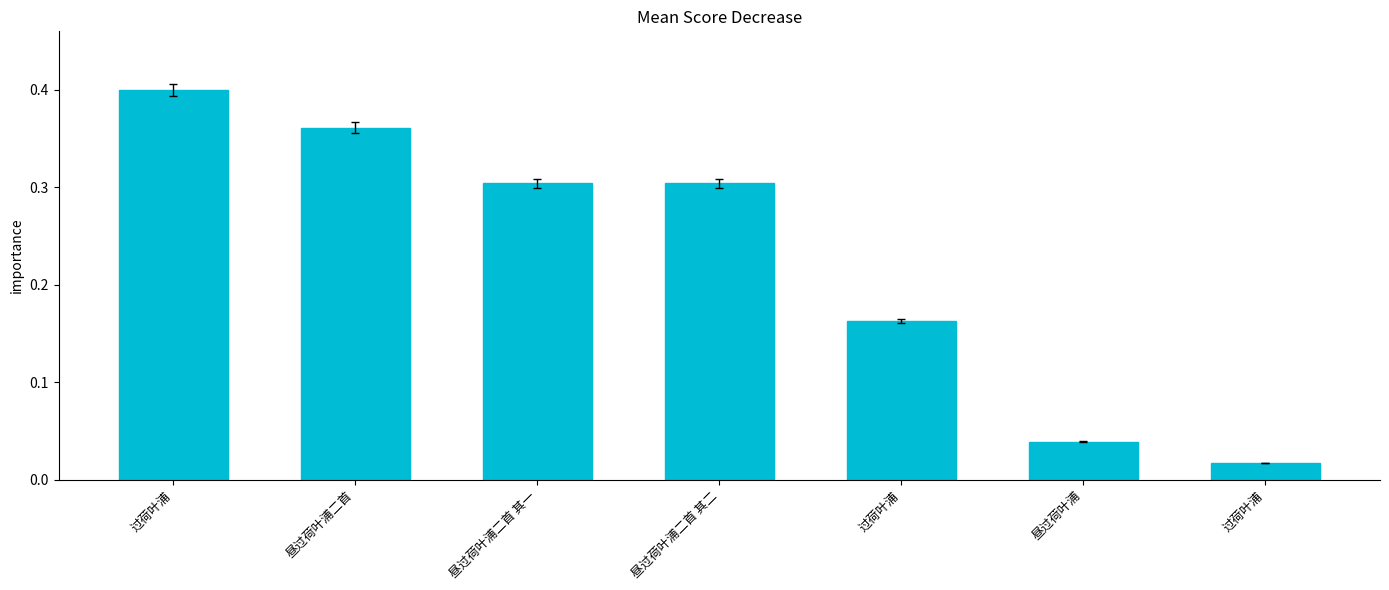

What is the label of the 3rd bar from the right?

过荷叶浦